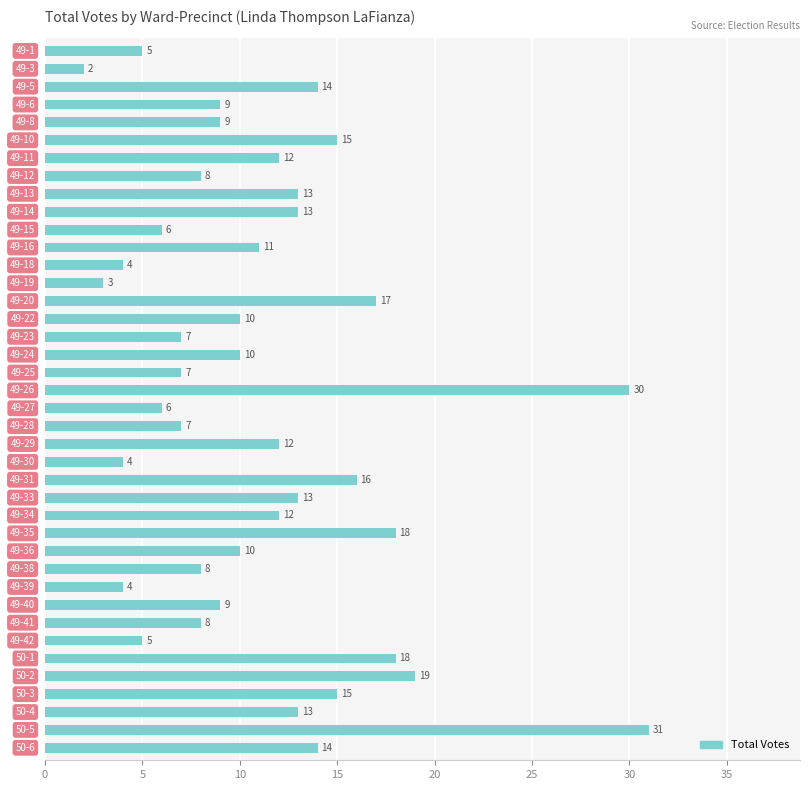

What is the value of the 39th bar from the top?

31